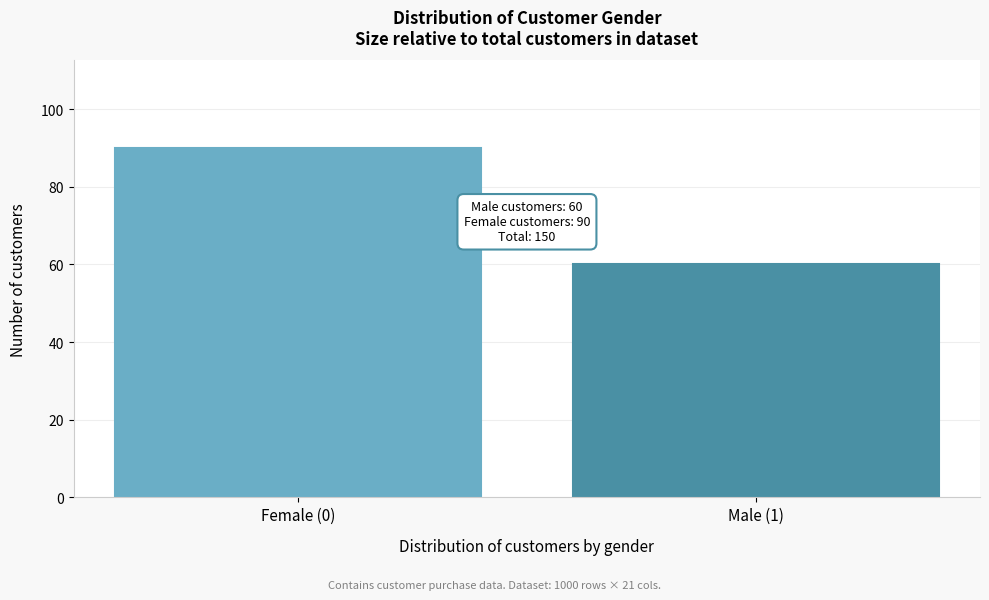

Reading left to right, transcribe all the data shown in this chart.

Female (0)=90	Male (1)=60